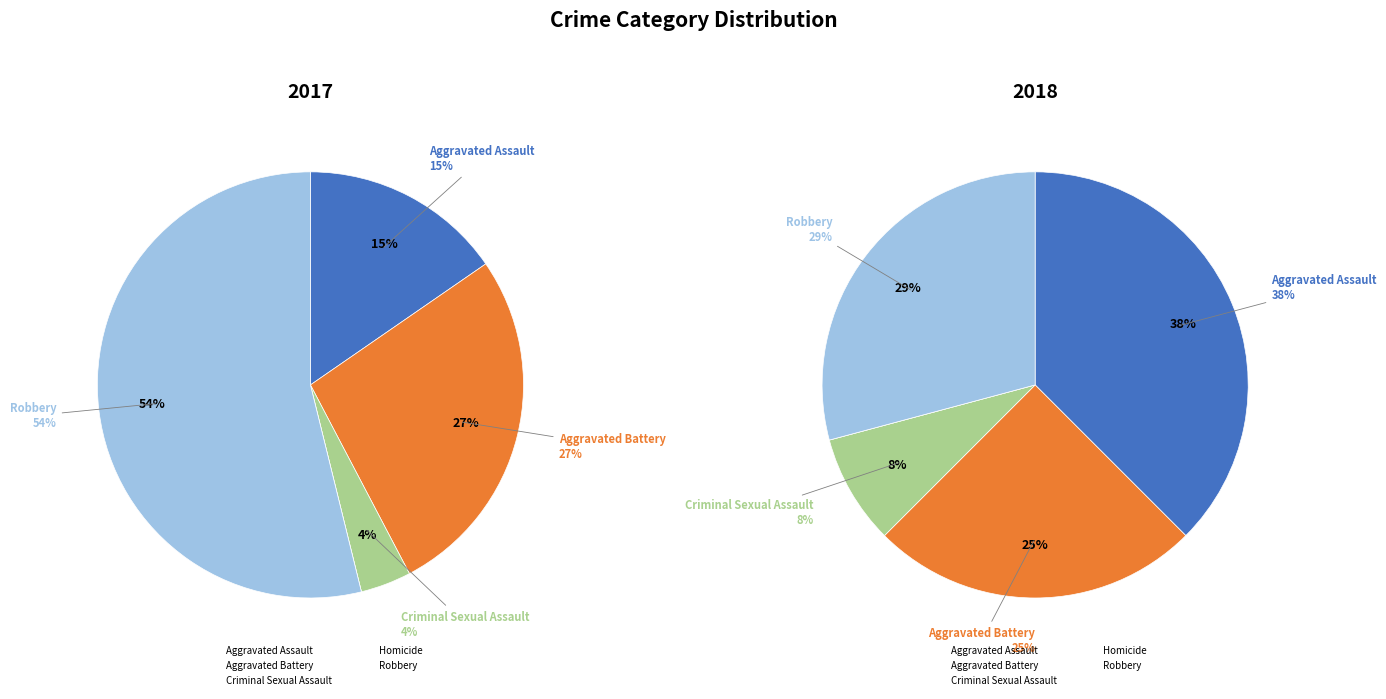

To the nearest percent, what is the difference between the values_2018 and 3 slice percentages?

27%